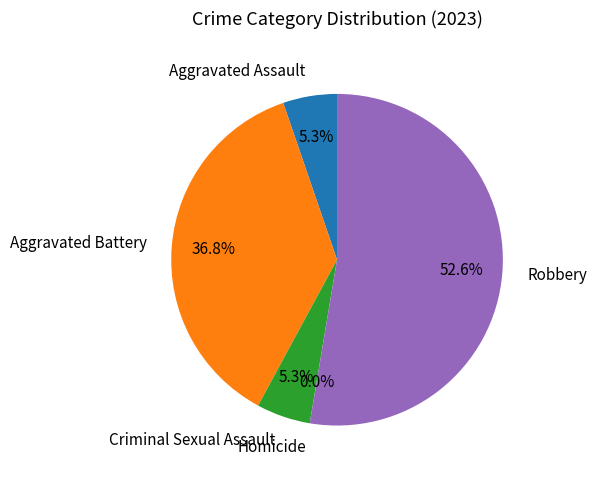

Which has a higher value, Aggravated Assault or Robbery?

Robbery